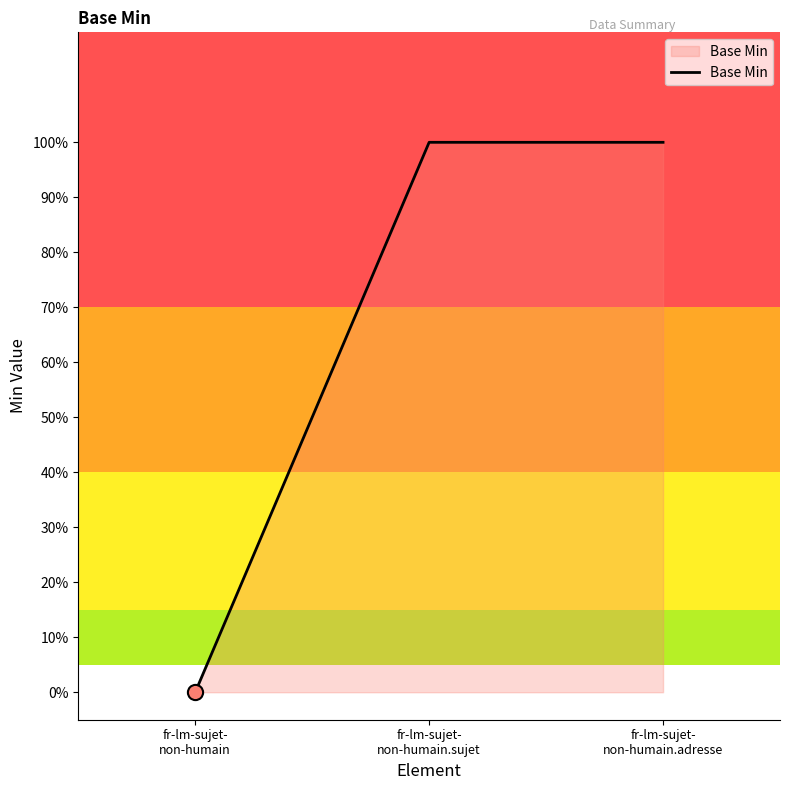

What is the ratio of the value at fr-lm-sujet-
non-humain.adresse to the value at fr-lm-sujet-
non-humain.sujet?

1.0